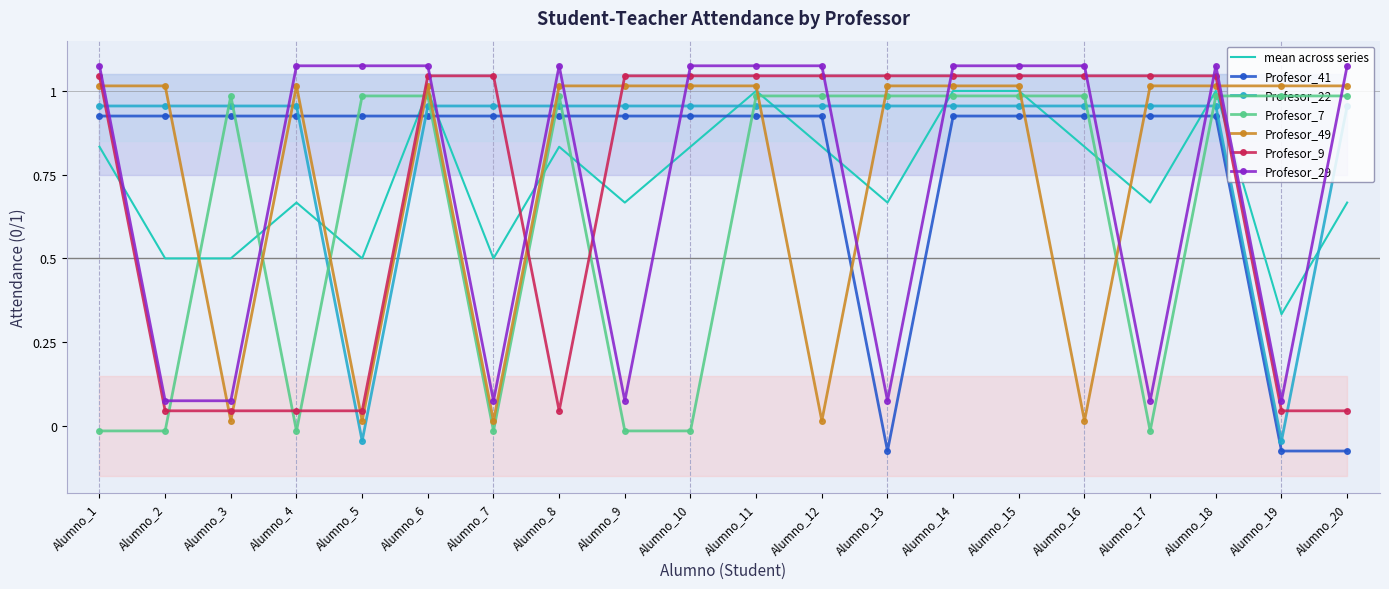

What are all the series names shown in the legend?

Profesor_41, Profesor_22, Profesor_7, Profesor_49, Profesor_9, Profesor_29